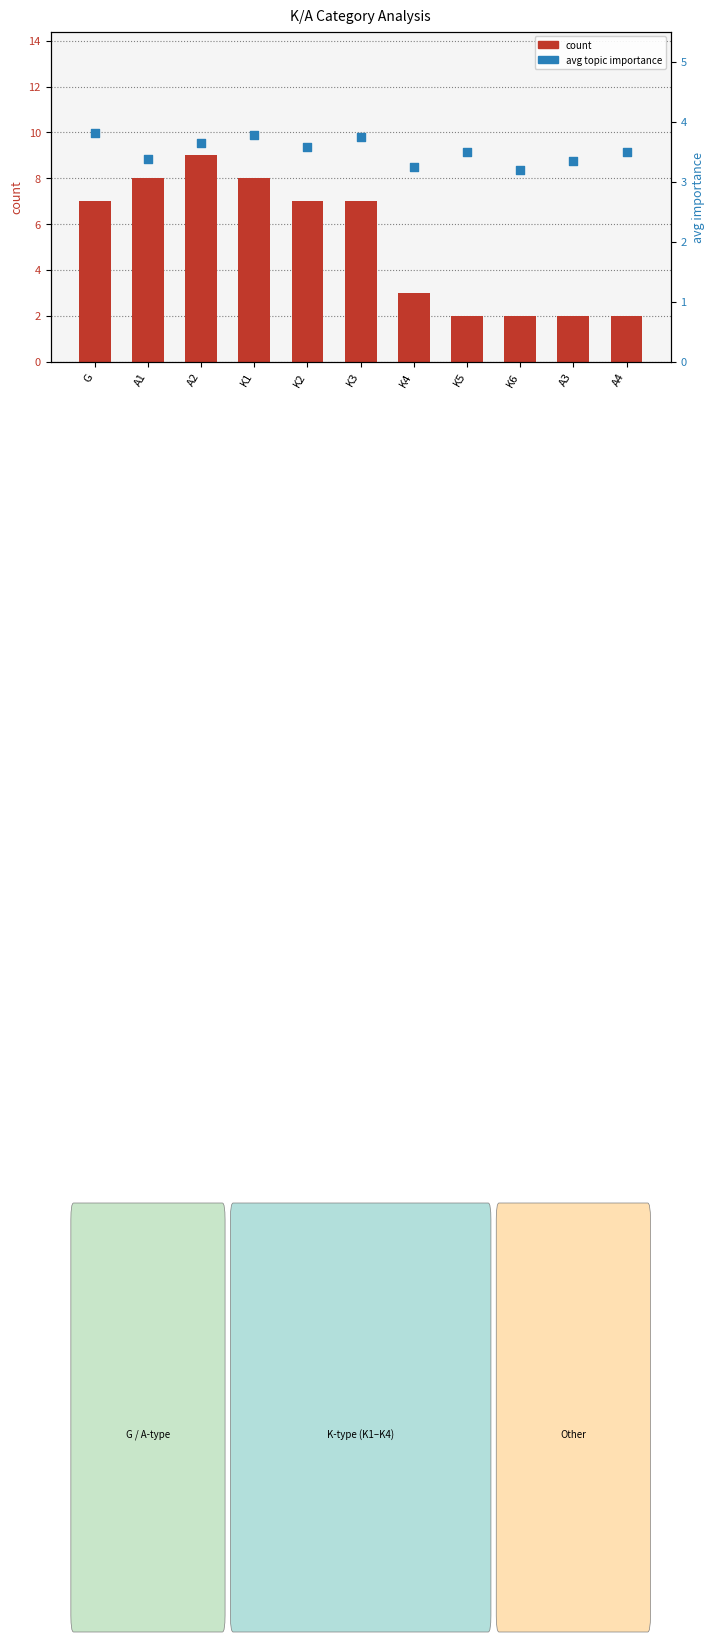

What is the total value across all series at K6?

5.2